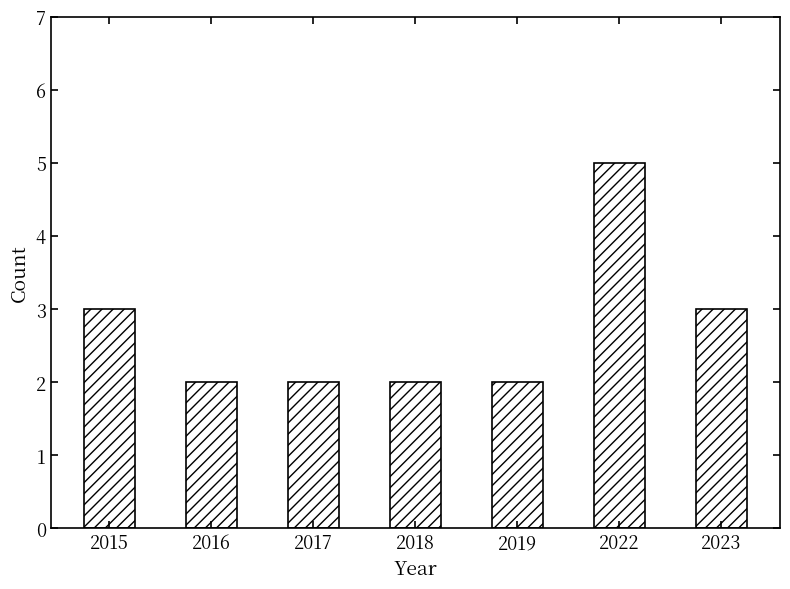

Does the chart contain any negative values?

No